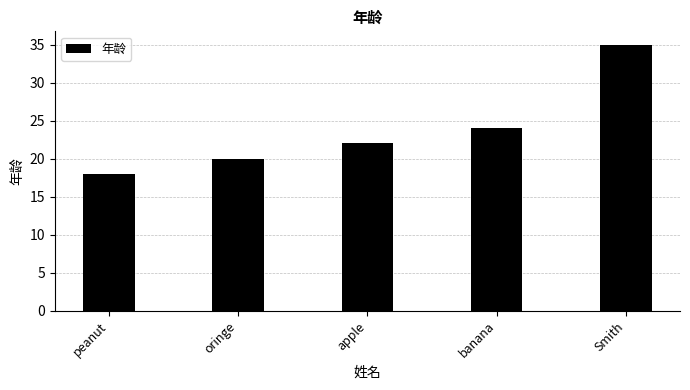

At which category does the chart reach its peak across all series?

Smith